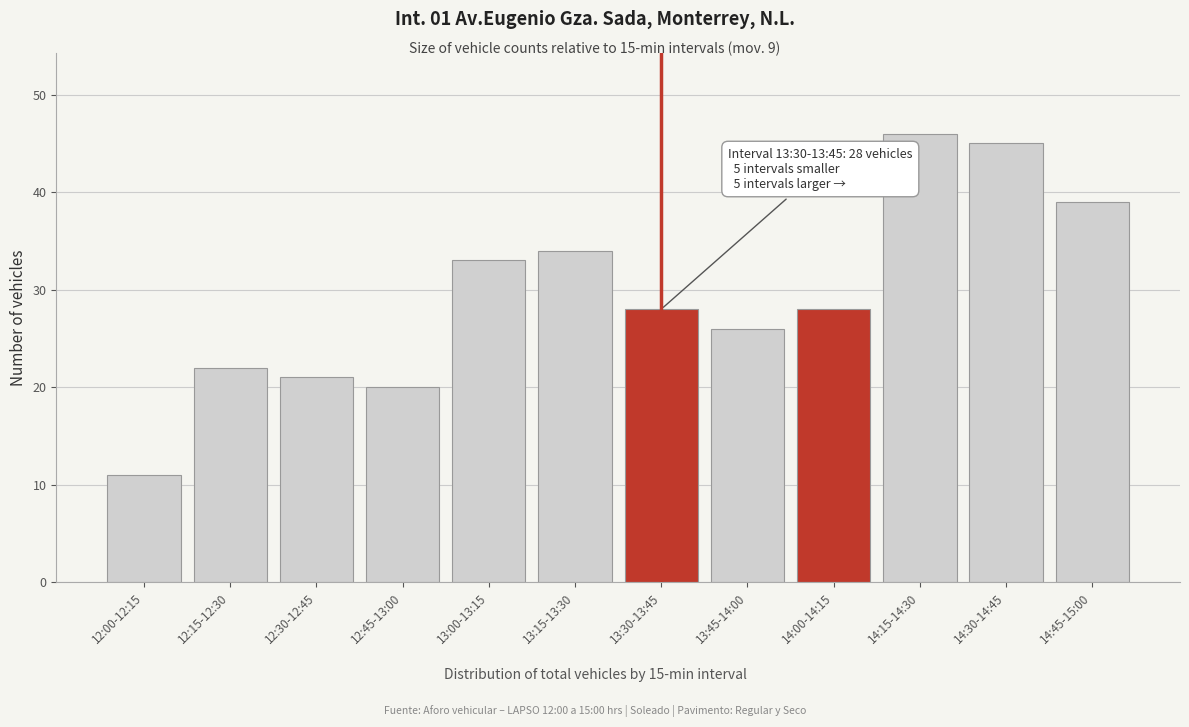

Reading right to left, list all the values displayed in this chart.

39	45	46	28	26	28	34	33	20	21	22	11